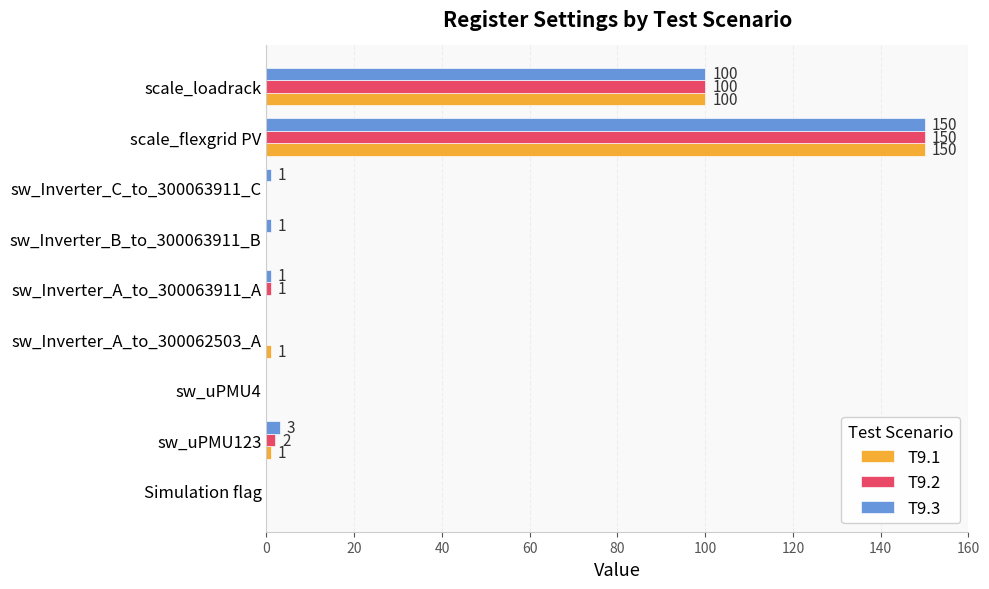

How many categories are shown in the chart?

9